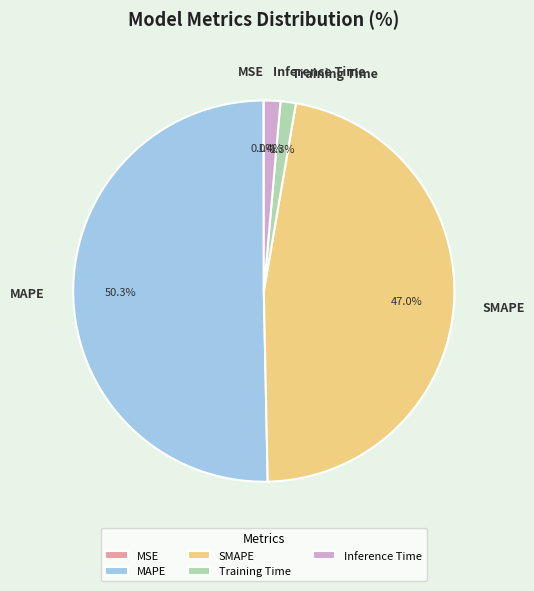

The SMAPE slice represents 41% of the pie. True or false?

False